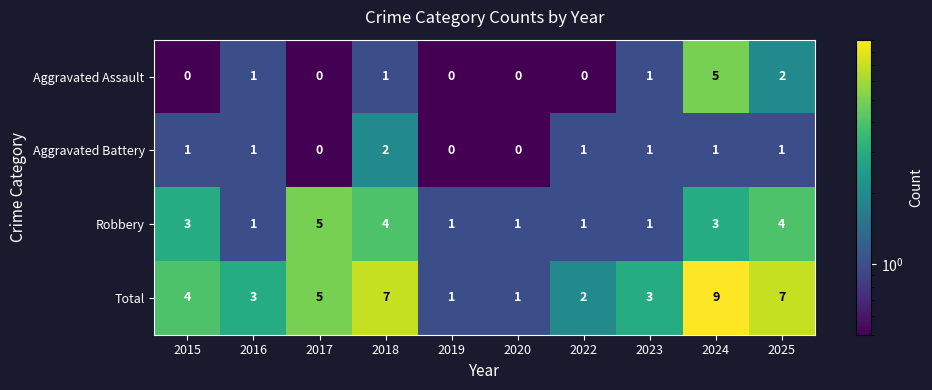

The value of Robbery at 2016 is 1. True or false?

True